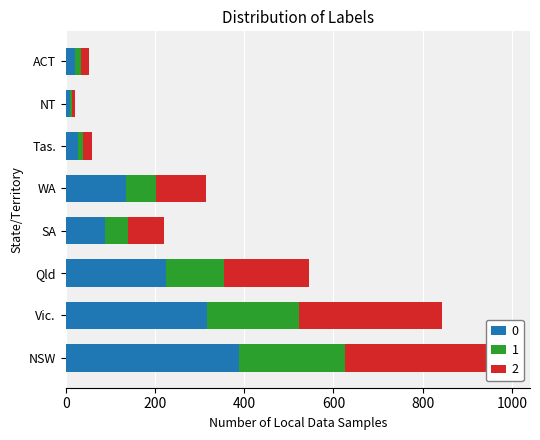

How many values in the 18-24 years series exceed 112?

4